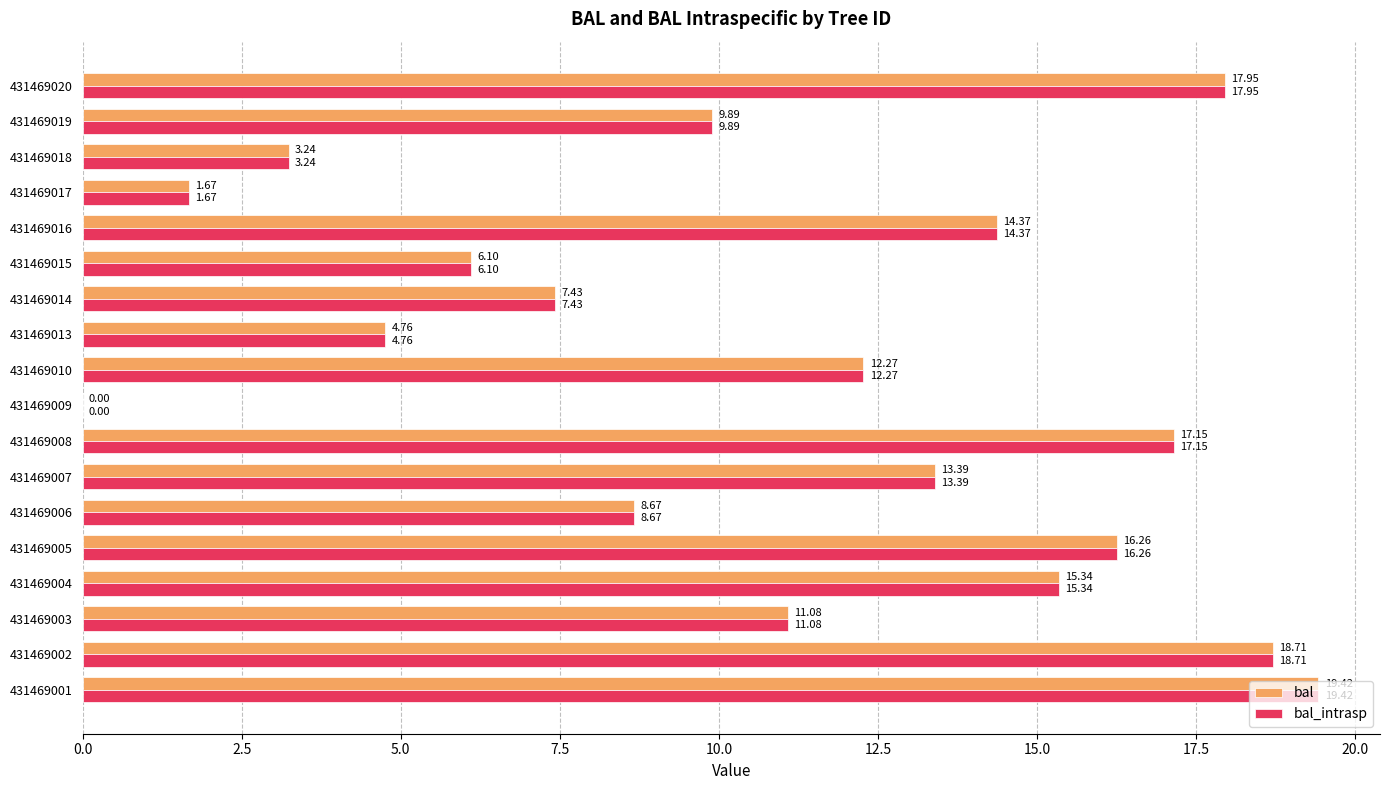

At which category is the sum across all series the highest?

431469001